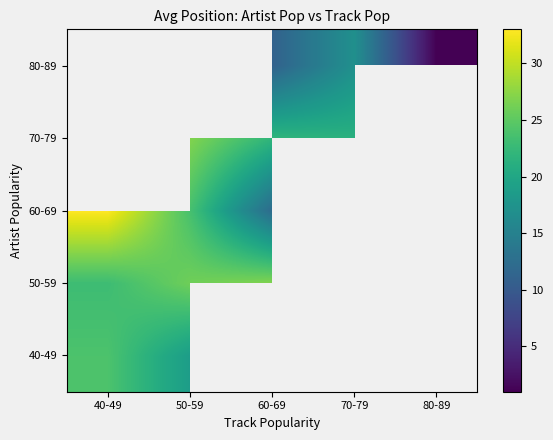

The value of 40-49 at 40-49 is 24.0. True or false?

True